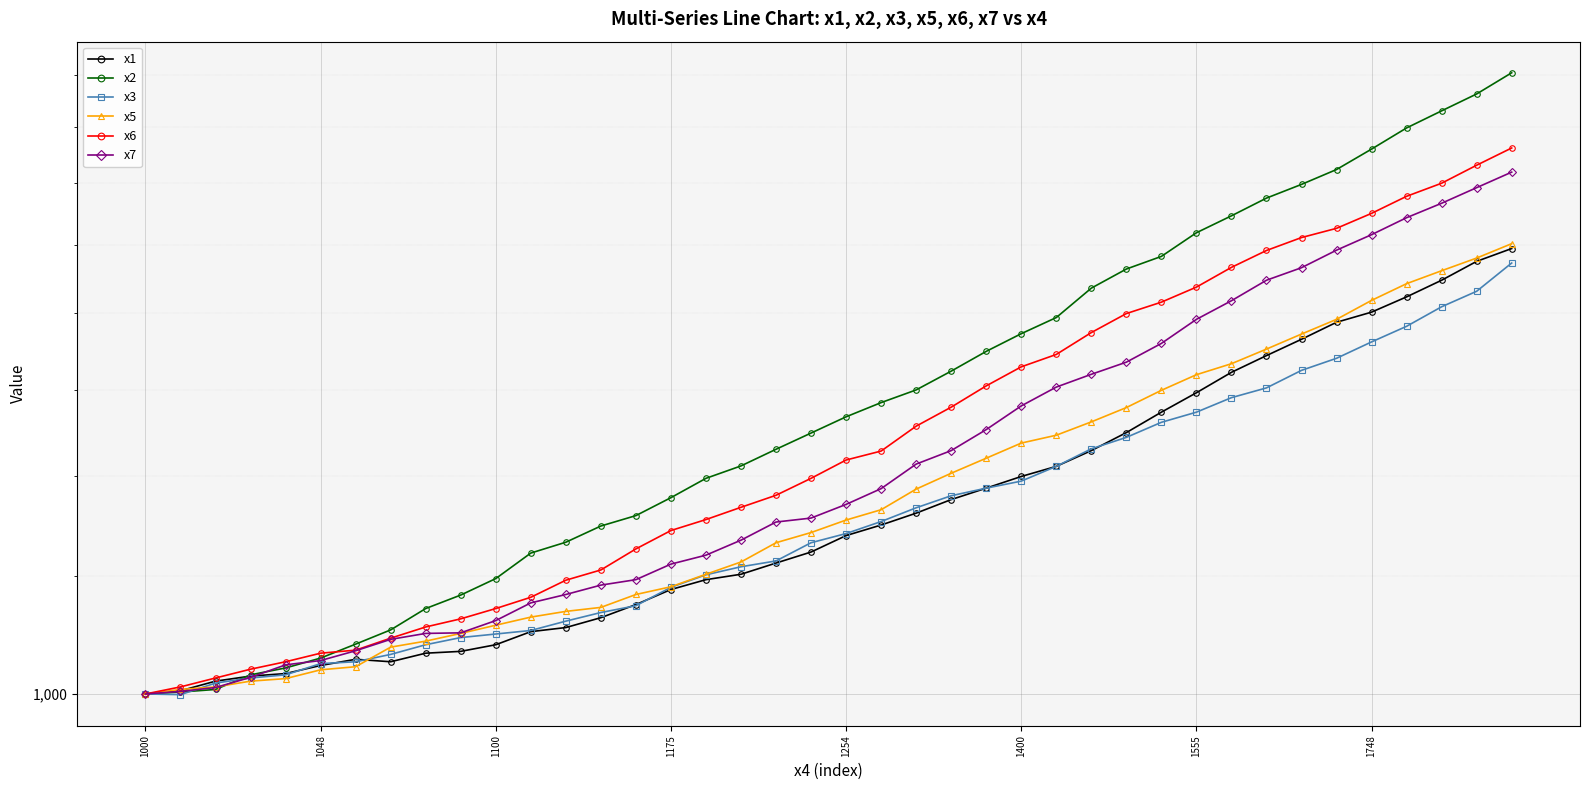

What is the lowest value of the x1 series?

1000